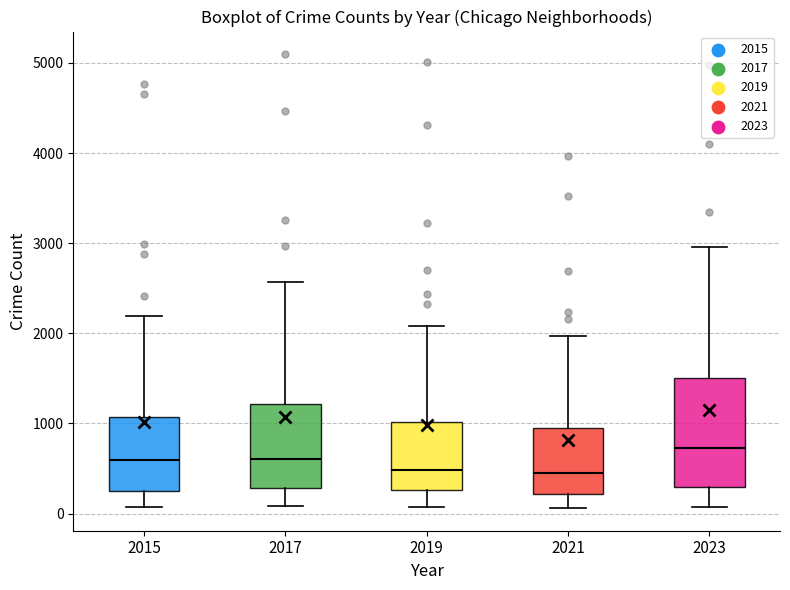

Where is the lower edge of the box at x = 2021 on the y-axis? The values are not printed on the chart, so give them approximately, as read against the axis.

200